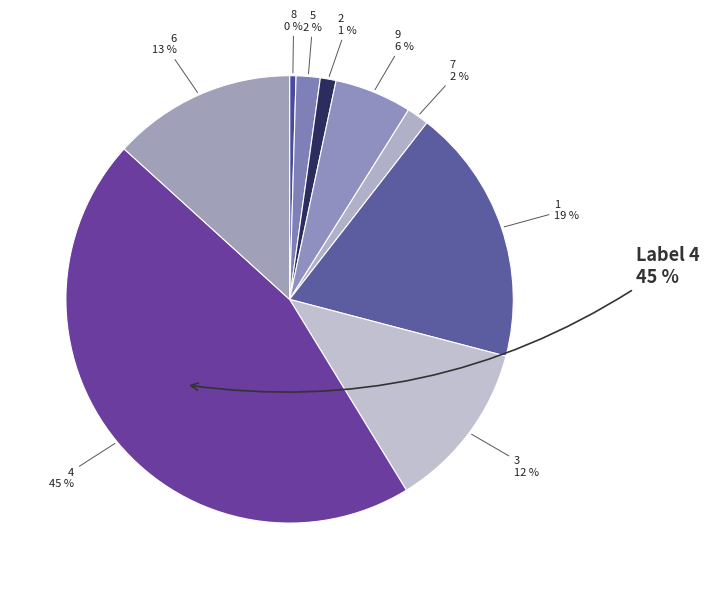

To the nearest percent, what portion does 9 represent?

6%